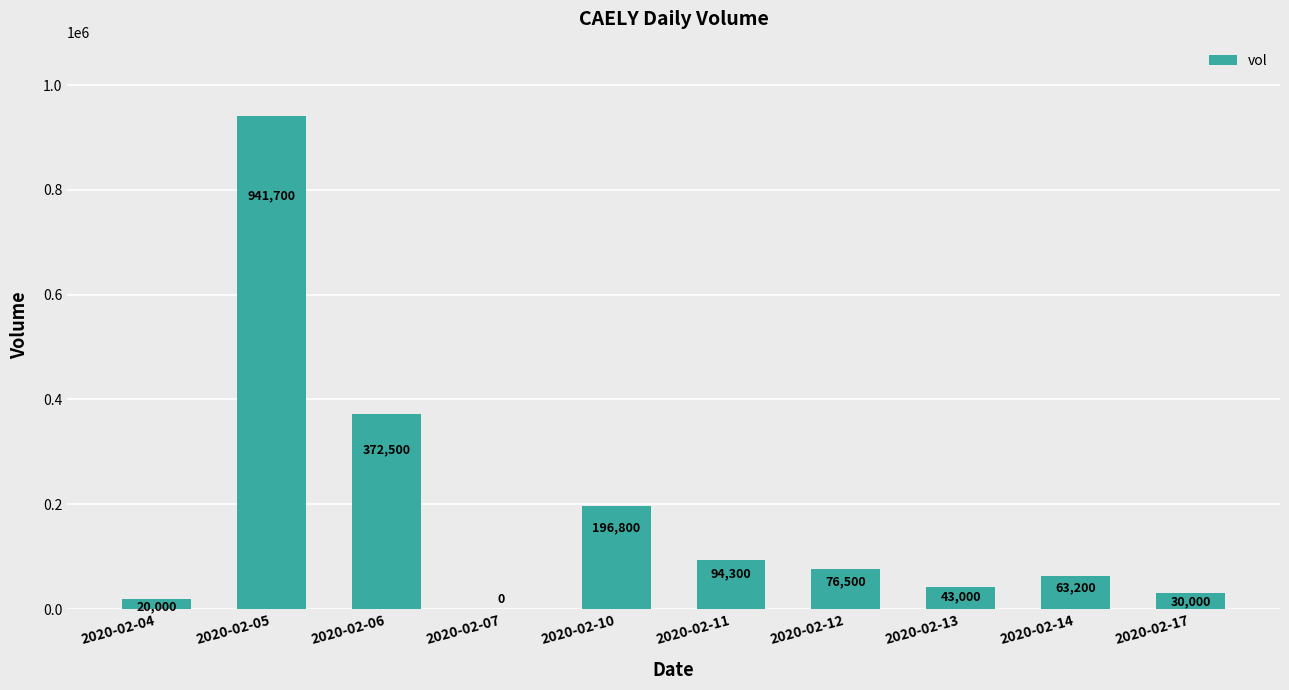

Count the number of data series in this chart.

1